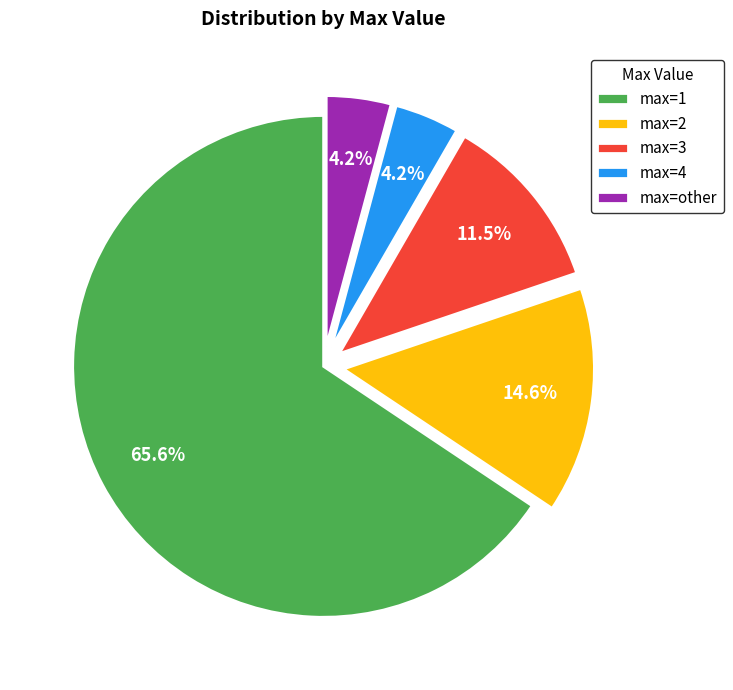

To the nearest percent, what is the average slice percentage?

20%